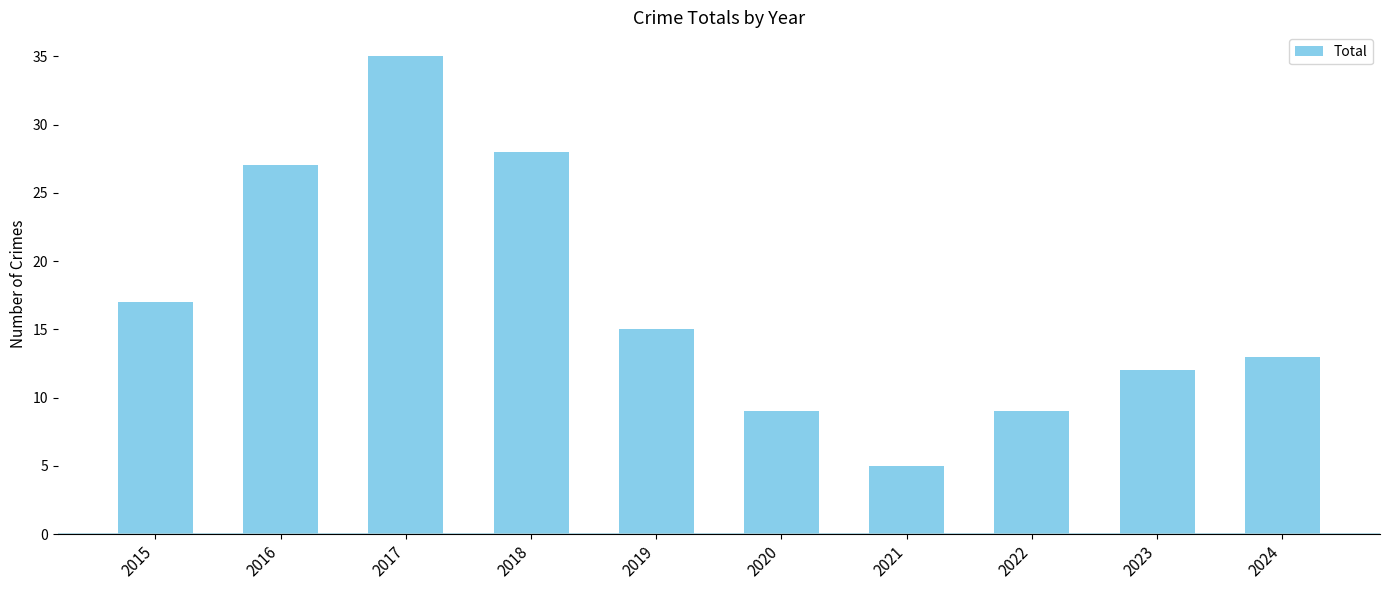

Does the chart contain stacked bars?

No